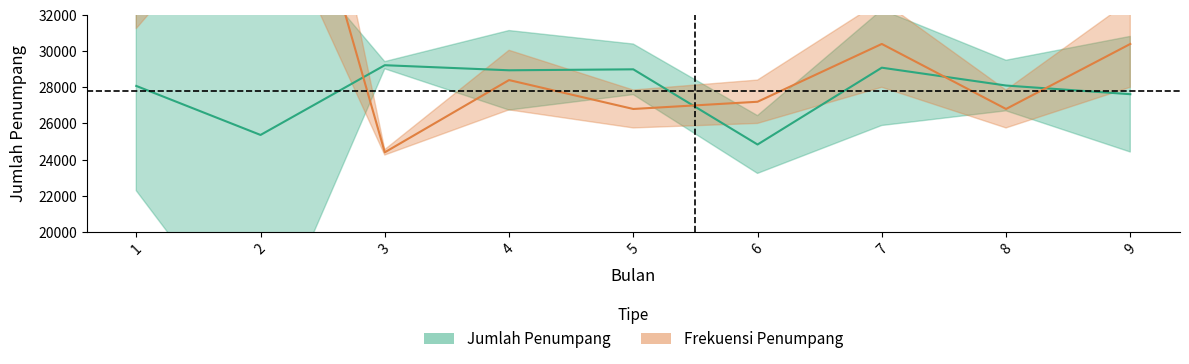

Between 7 and 5, which is larger?

7